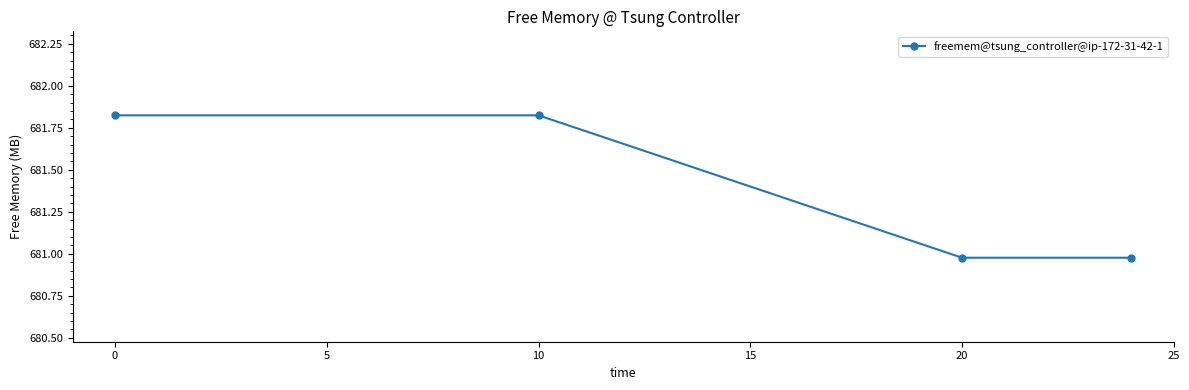

True or false: the data has more than 1 interior local peaks.

False